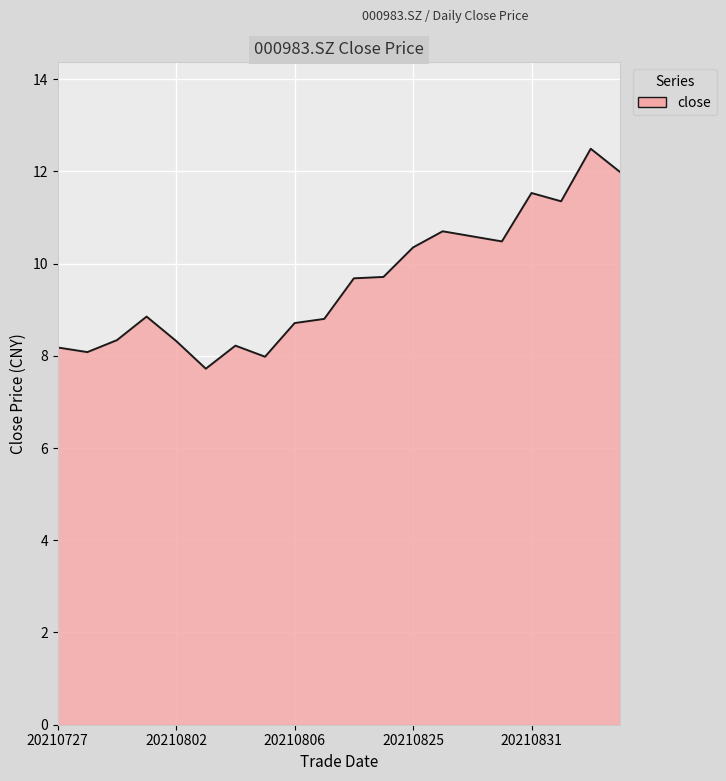

How many lines are shown in the chart?

1